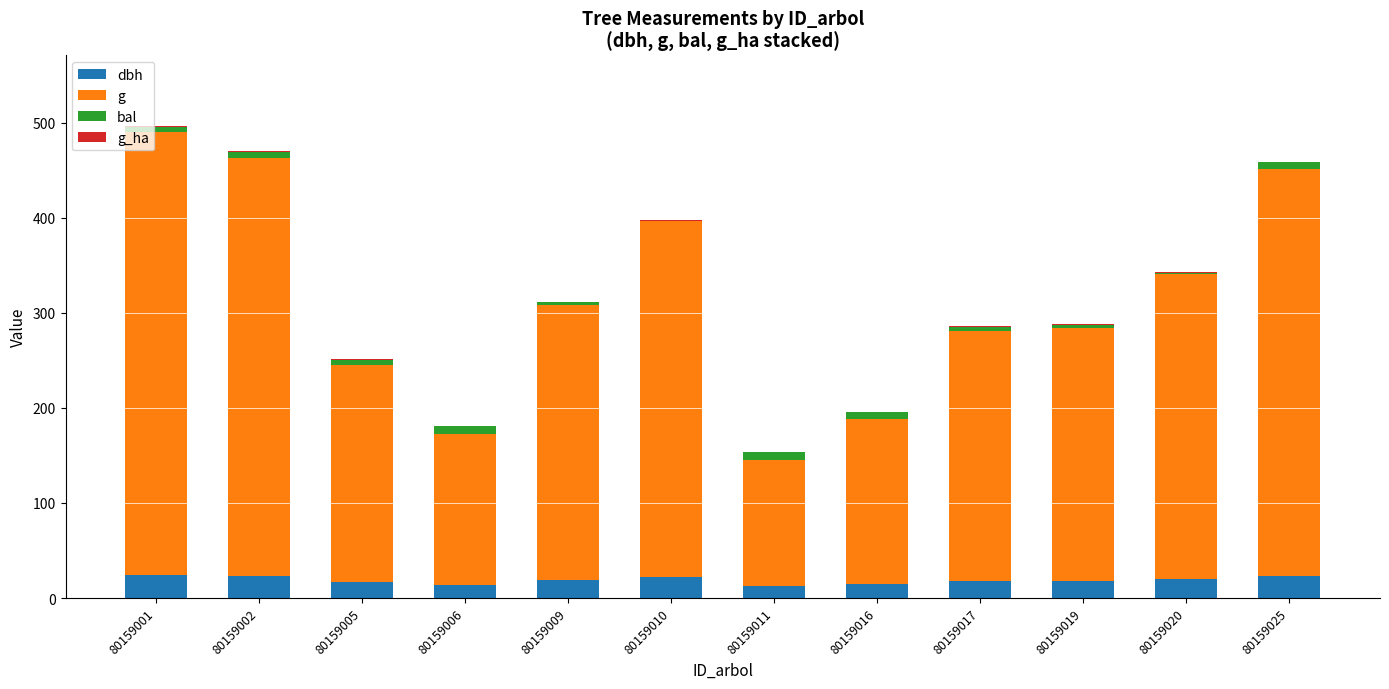

What is the maximum value for dbh?

24.4